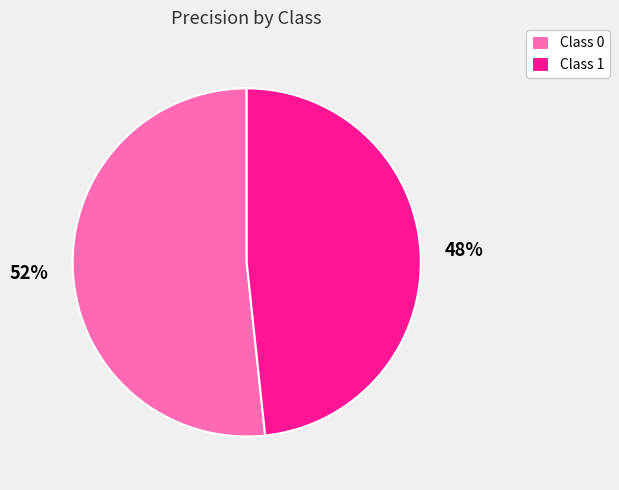

To the nearest percent, what percentage of the pie is Class 0?

52%